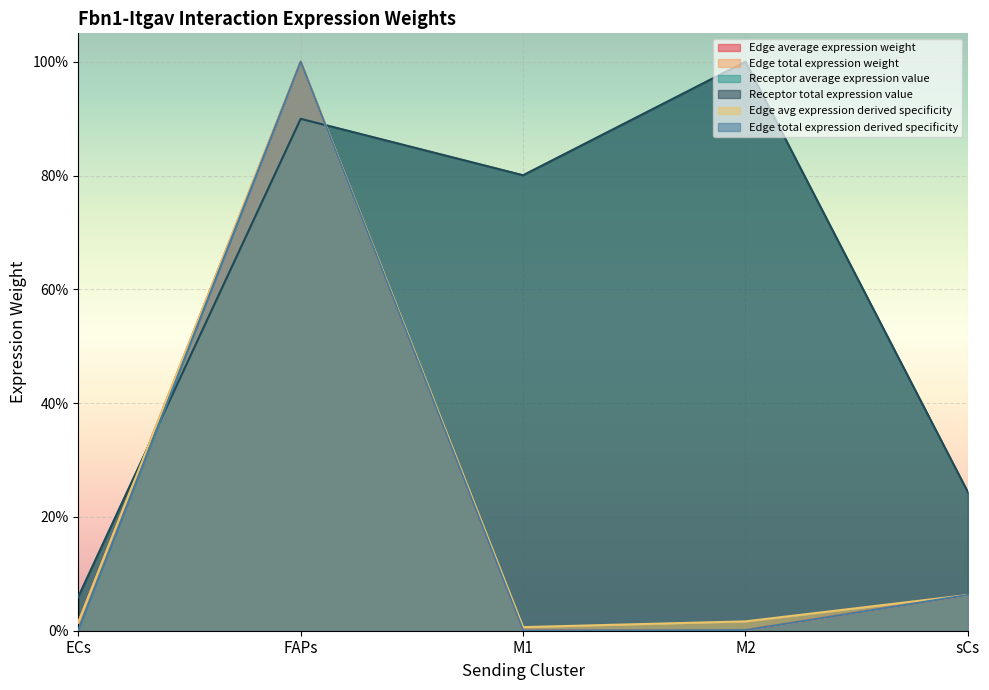

Which series has the largest range (max minus min)?

Edge average expression weight